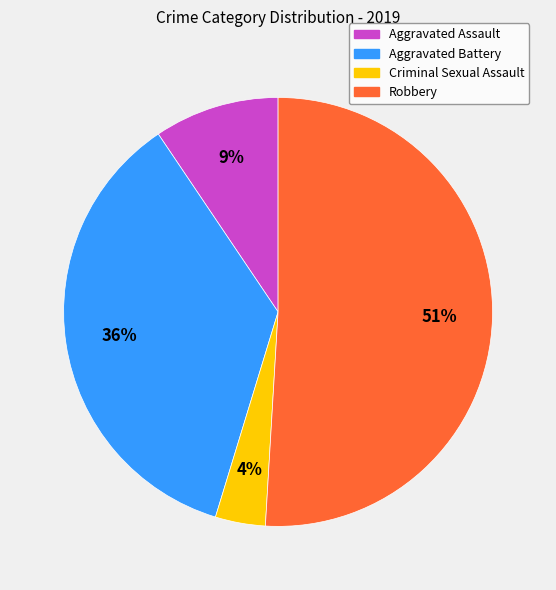

Count the number of slices in the pie.

4